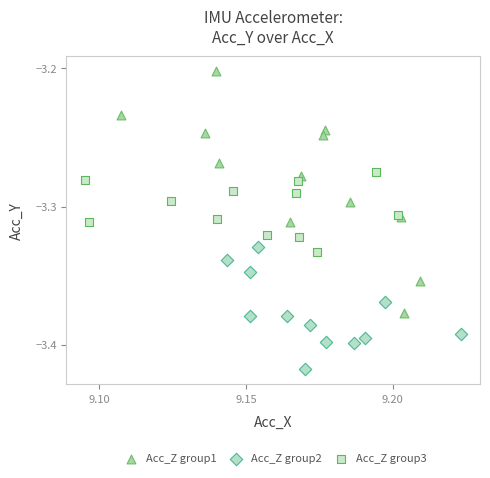

Which series reaches the minimum Y coordinate?

Acc_Z group2